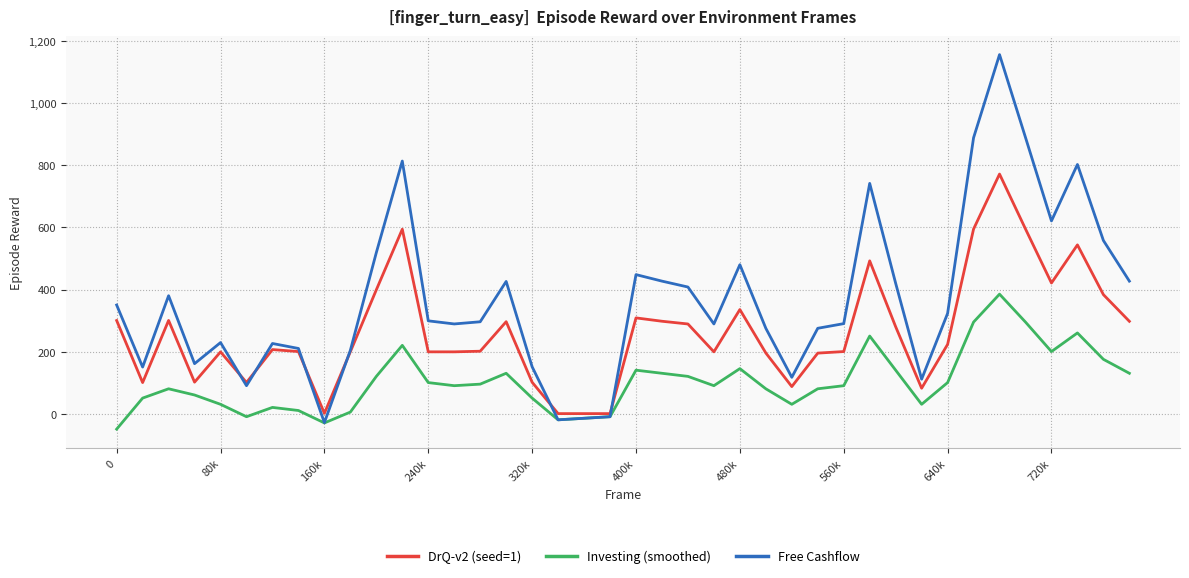

List the series in order of their peak value, lowest first.

Investing (smoothed), DrQ-v2 (seed=1), Free Cashflow